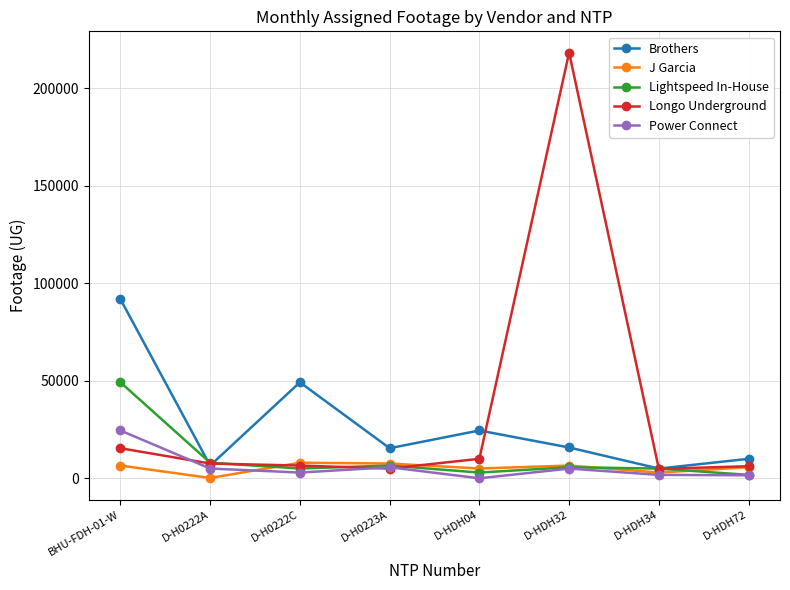

Rank the series by their maximum value, from highest to lowest.

Longo Underground, Brothers, Lightspeed In-House, Power Connect, J Garcia